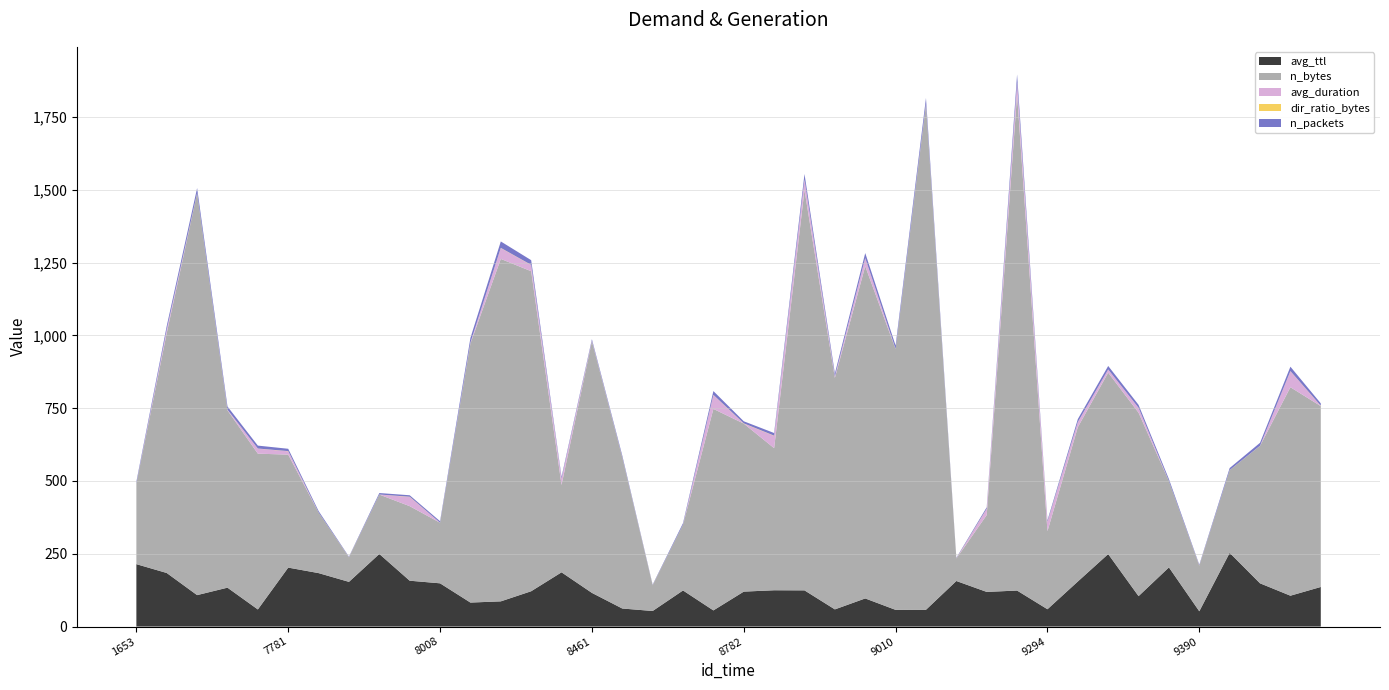

Reading left to right, transcribe all the data shown in this chart.

avg_ttl: 214.3	184.0	108.0	133.6	58.8	202.5	183.6	153.5	249.3	157.5	148.5	82.4	86.6	121.3	186.3	115.7	62.0	53.5	124.0	55.5	120.0	124.7	124.3	59.0	96.6	57.3	57.7	156.5	119.0	123.7	59.5	154.8	249.0	104.5	203.2	52.5	253.2	148.5	106.0	136.0
n_bytes: 277.0	824.0	1380.0	609.0	535.0	388.0	208.0	84.0	204.0	256.0	208.0	890.0	1176.0	1099.0	300.0	864.0	518.0	88.0	226.0	692.0	577.0	488.0	1375.0	795.0	1141.0	895.0	1735.0	77.0	264.0	1704.0	268.0	530.0	623.0	630.0	296.0	156.0	284.0	472.0	716.0	621.0
avg_duration: 0.0	12.2	0.2	1.8	17.3	11.4	0.0	0.0	0.0	31.6	0.0	2.7	37.2	21.2	21.1	2.0	0.2	0.0	0.0	47.6	0.1	42.1	35.4	4.6	27.7	0.3	2.2	0.0	21.1	41.1	31.6	17.3	10.7	16.6	0.0	0.1	0.0	0.4	54.8	0.7
dir_ratio_bytes: 0.3	0.1	0.7	0.4	0.4	0.7	0.2	0.5	0.2	0.8	0.2	0.2	0.7	0.7	0.7	0.1	1.0	0.5	0.2	0.6	0.8	0.9	0.5	0.2	0.4	0.5	0.3	0.6	0.6	0.4	0.8	0.4	0.3	0.3	0.1	0.7	0.1	0.2	0.6	0.8
n_packets: 6.0	12.0	17.0	11.0	10.0	8.0	5.0	2.0	5.0	5.0	5.0	16.0	22.0	16.0	6.0	5.0	6.0	2.0	5.0	13.0	7.0	9.0	19.0	10.0	17.0	12.0	20.0	2.0	5.0	27.0	5.0	10.0	12.0	10.0	7.0	3.0	7.0	10.0	15.0	8.0